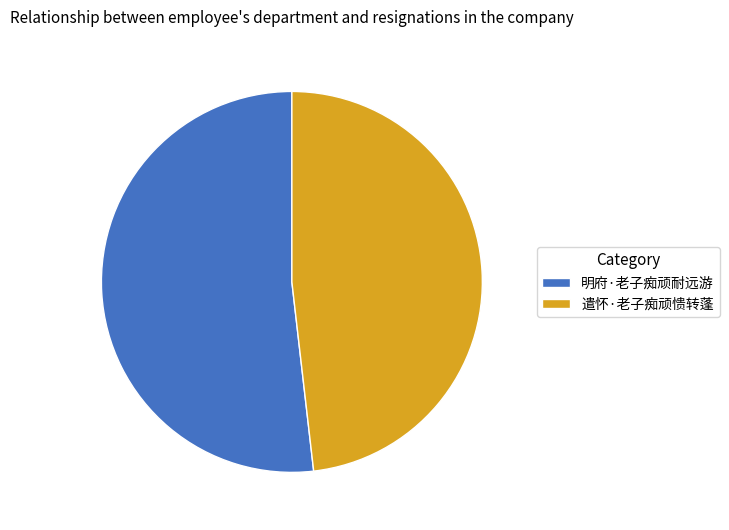

Combined, do 明府·老子痴顽耐远游 and 遣怀·老子痴顽愦转蓬 account for over 50%?

Yes